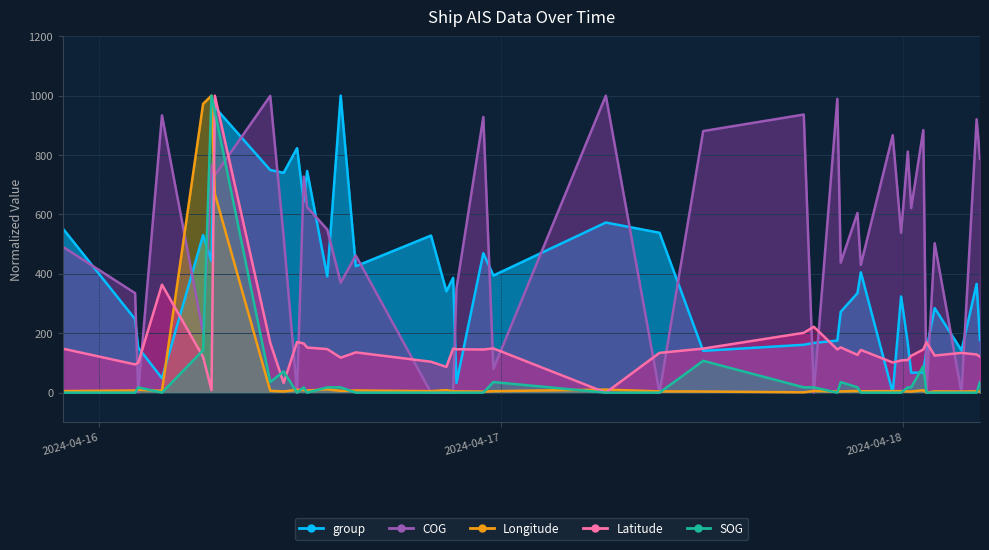

Where is the first local maximum for Latitude?

2024-04-16 03:43:51